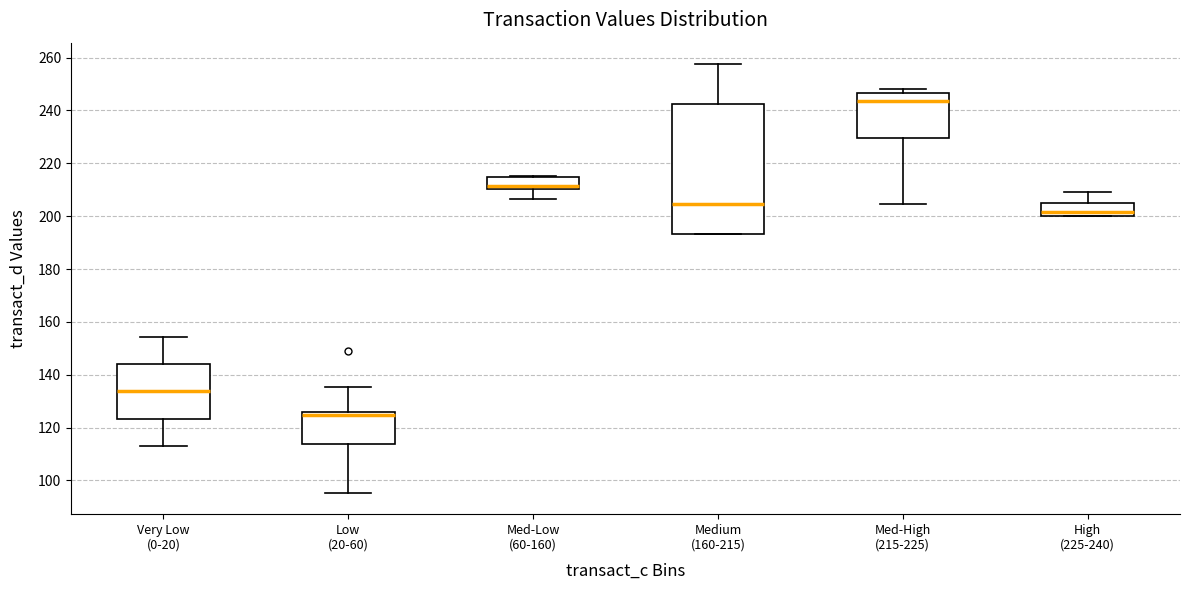

Which box's median line is the highest?

Med-High (215-225)